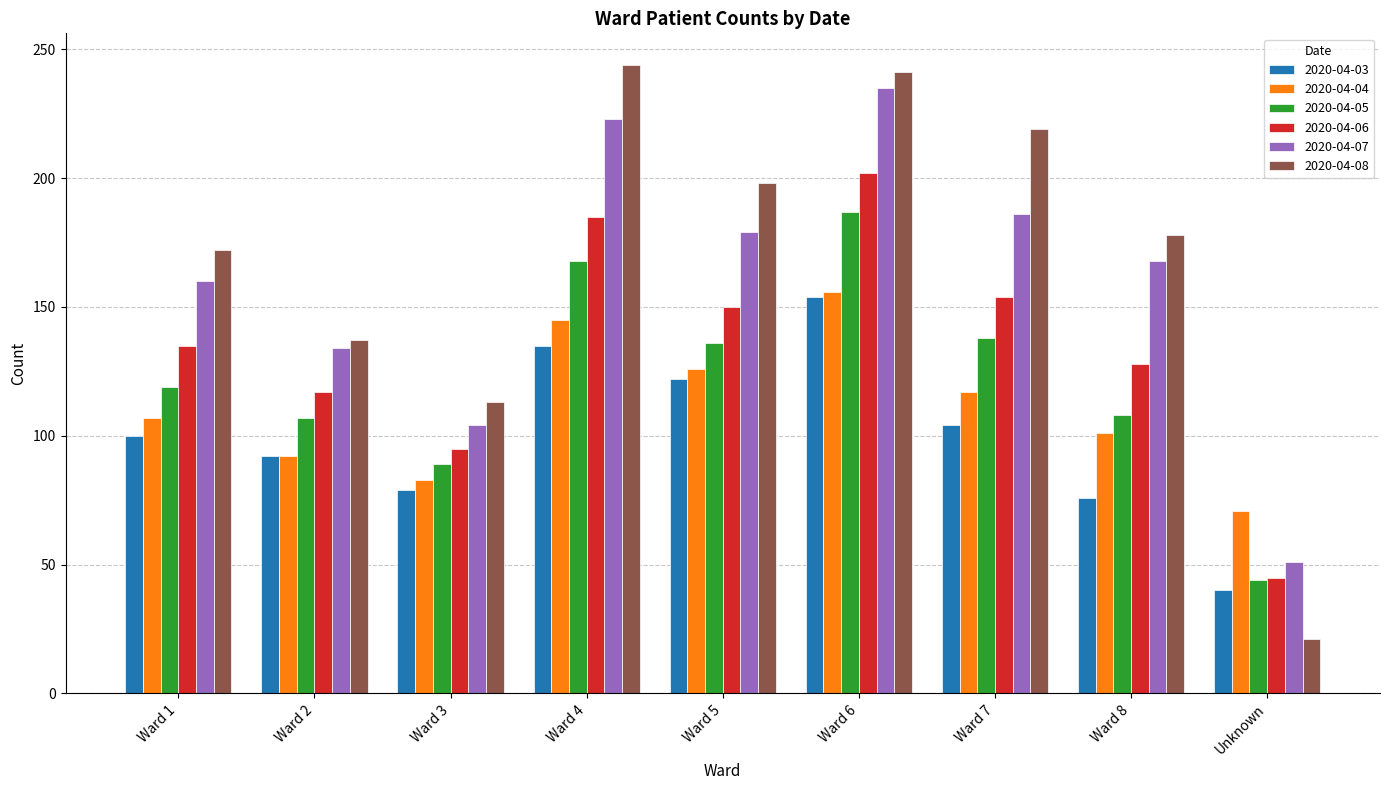

What is the smallest value displayed?

21